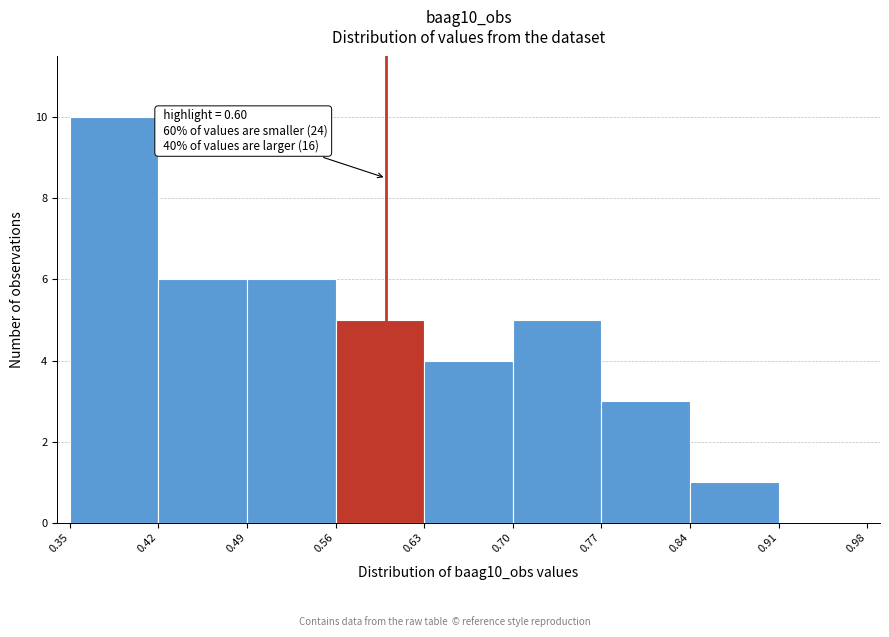

Which range on the x-axis has the tallest bar?

0.35 to 0.42